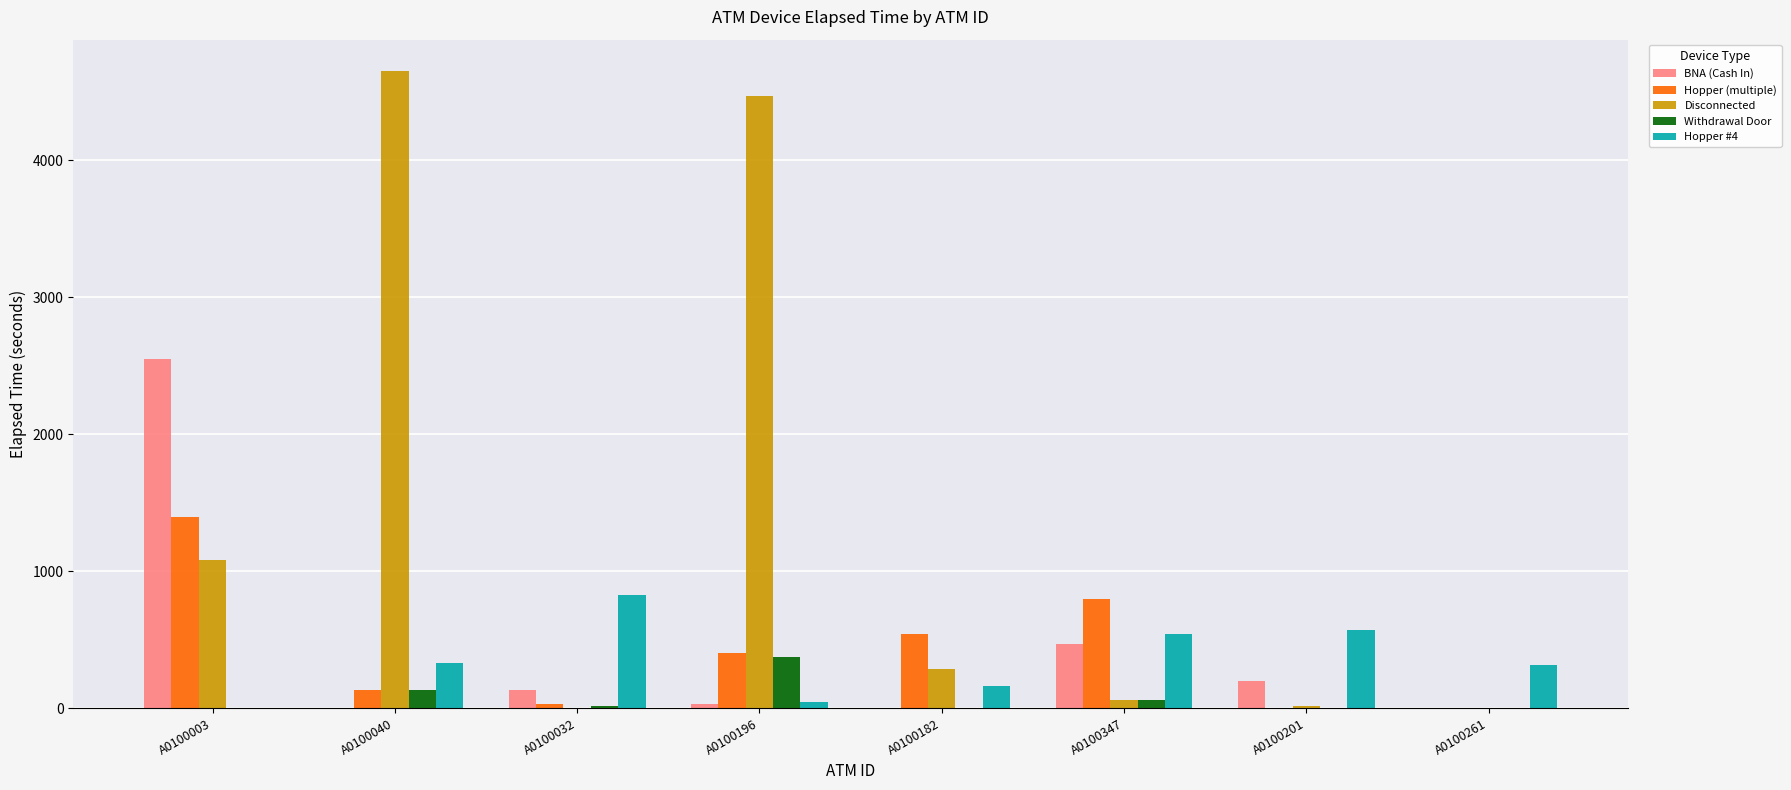

The value of Disconnected at A0100201 is 15. True or false?

True